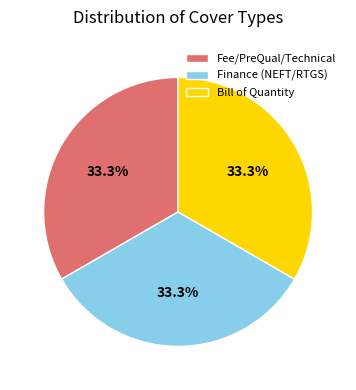

To the nearest percent, what is the difference between the largest and smallest slice percentages?

0%